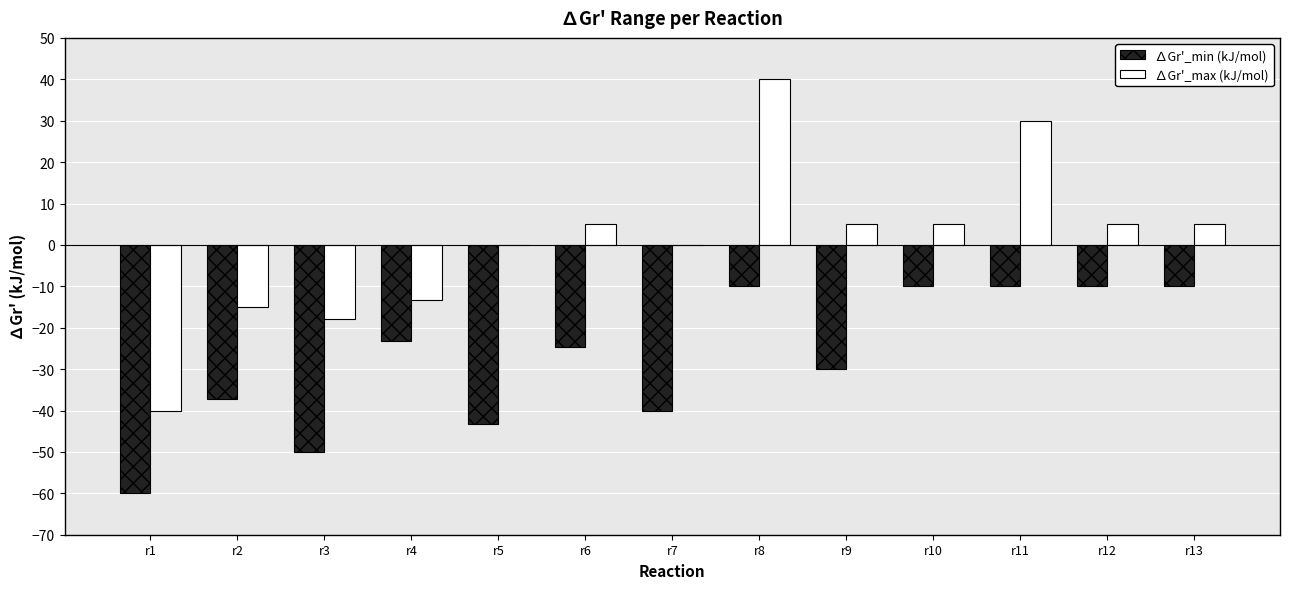

Reading left to right, what are all the values shown in this chart?

∆Gr'_min (kJ/mol): r1=-60.0	r2=-37.2	r3=-50.0	r4=-23.2	r5=-43.2	r6=-24.6	r7=-40.0	r8=-10.0	r9=-30.0	r10=-10.0	r11=-10.0	r12=-10.0	r13=-10.0
∆Gr'_max (kJ/mol): r1=-40.0	r2=-15.0	r3=-17.8	r4=-13.2	r5=0.0	r6=5.0	r7=0.0	r8=40.0	r9=5.0	r10=5.0	r11=30.0	r12=5.0	r13=5.0